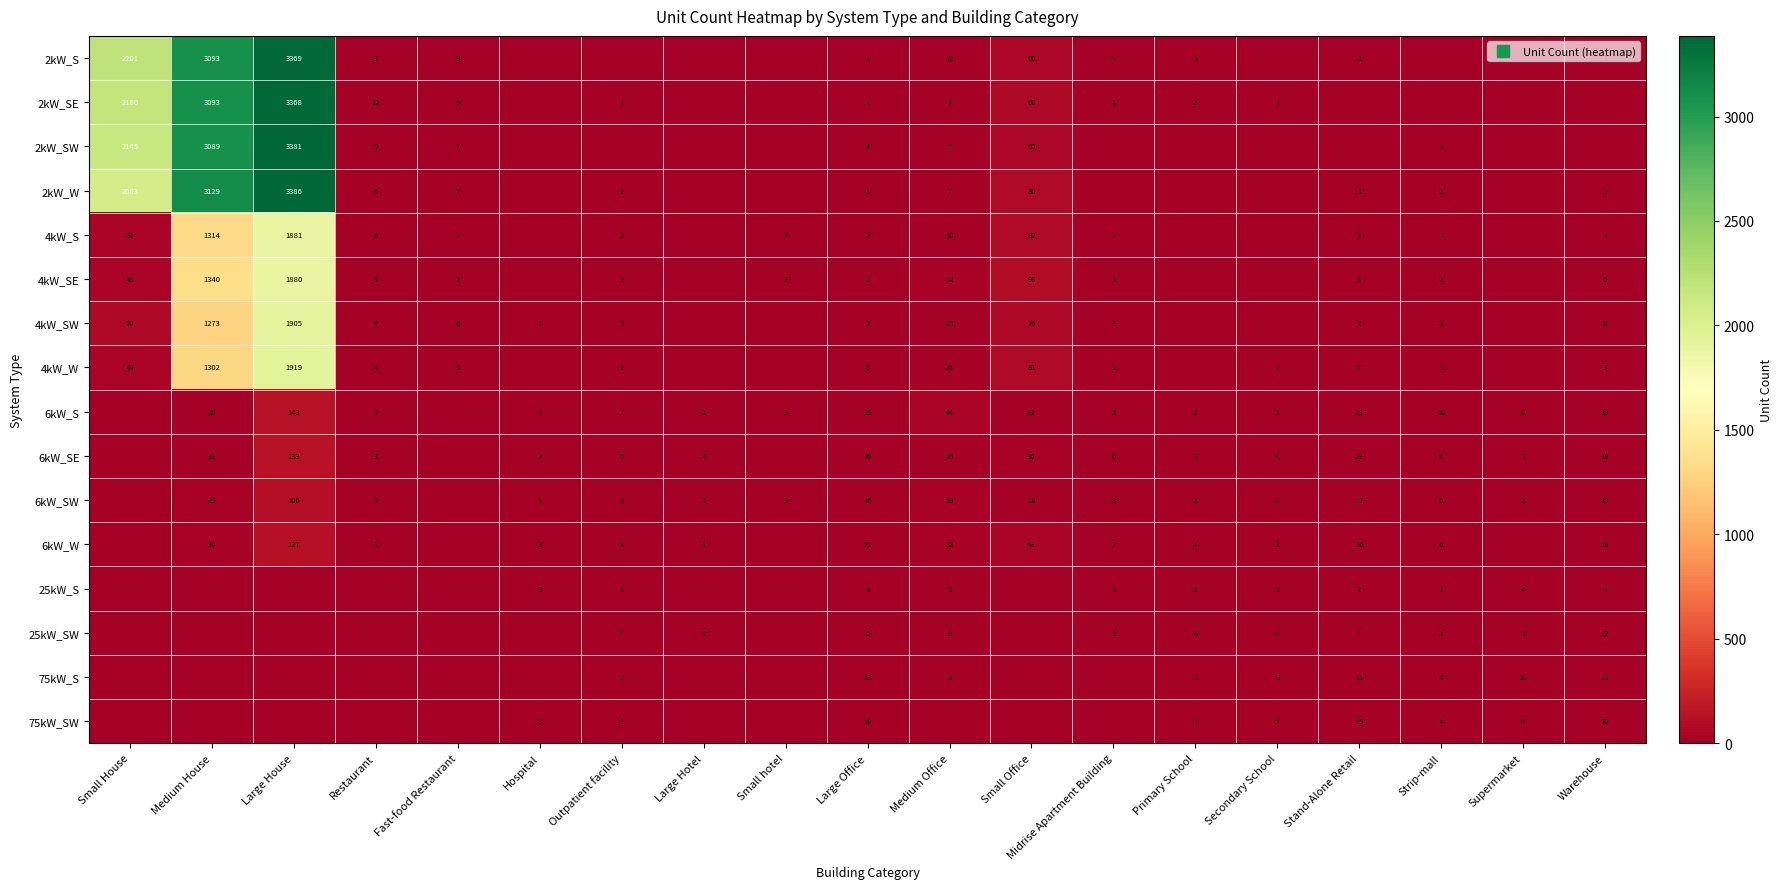

True or false: 6kW_SE has a value of 9 at Medium Office.

False